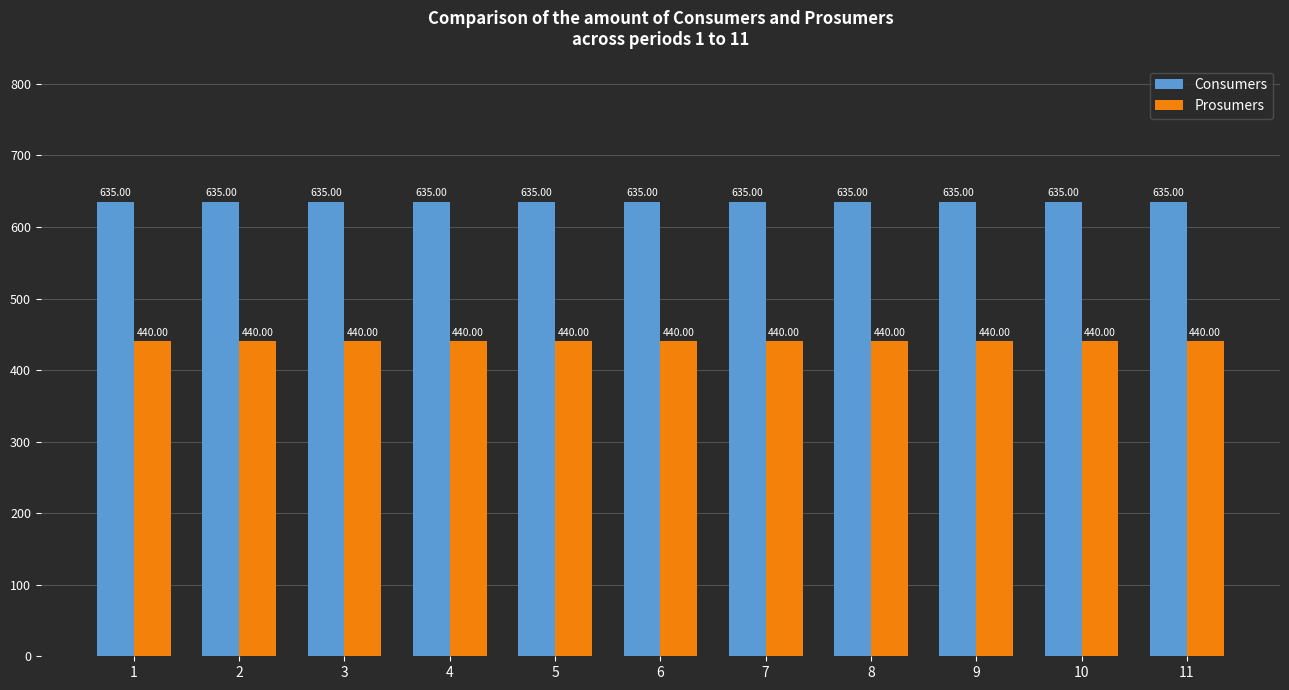

True or false: Prosumers has a value of 756 at 9.

False